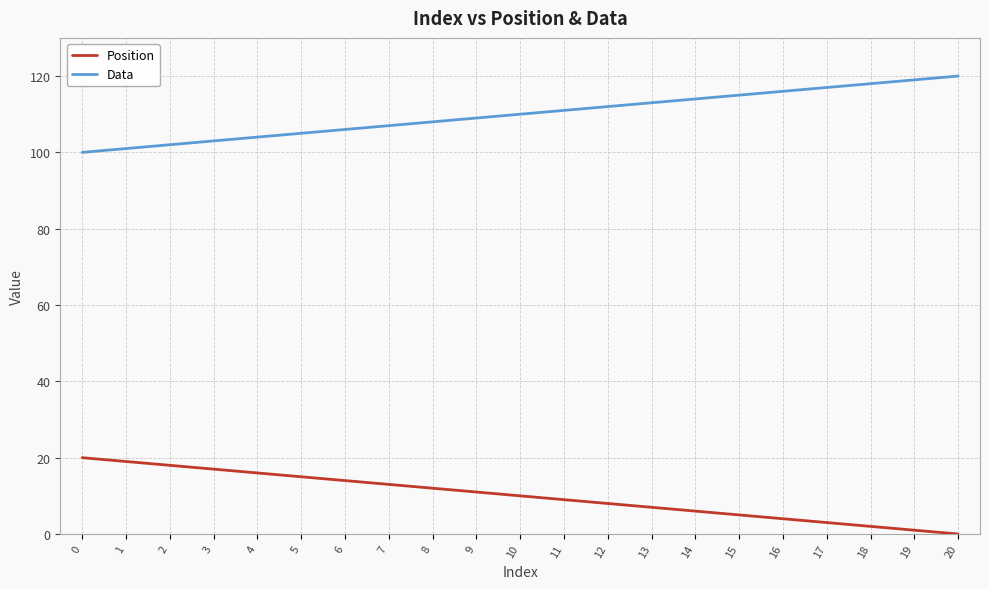

At 11, list the series in order from smallest to largest.

Position, Data